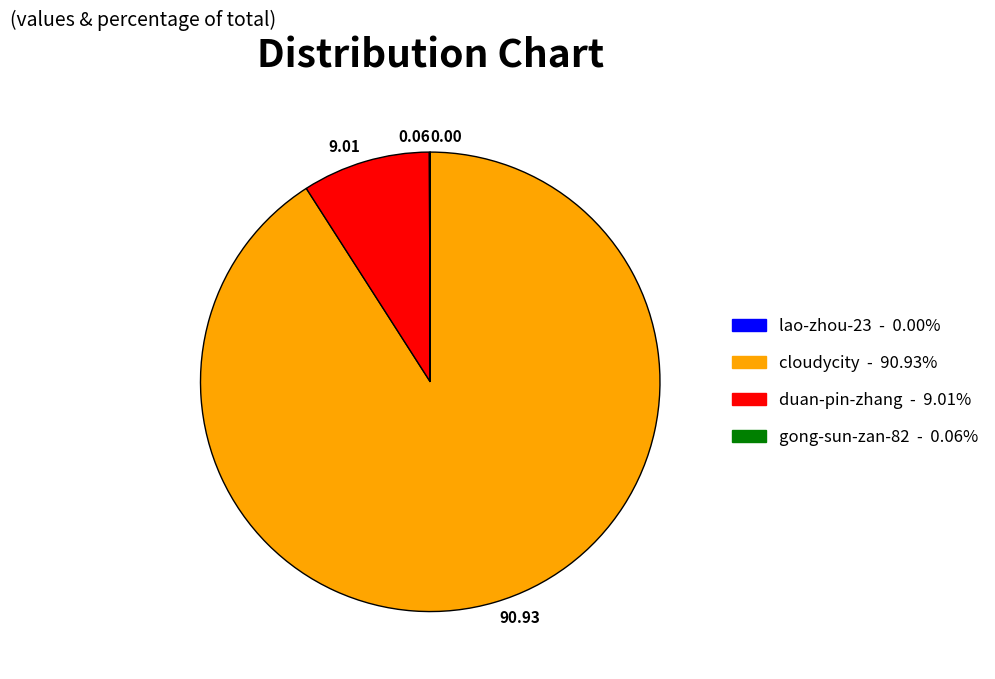

Is the sum of cloudycity and duan-pin-zhang greater than half?

Yes